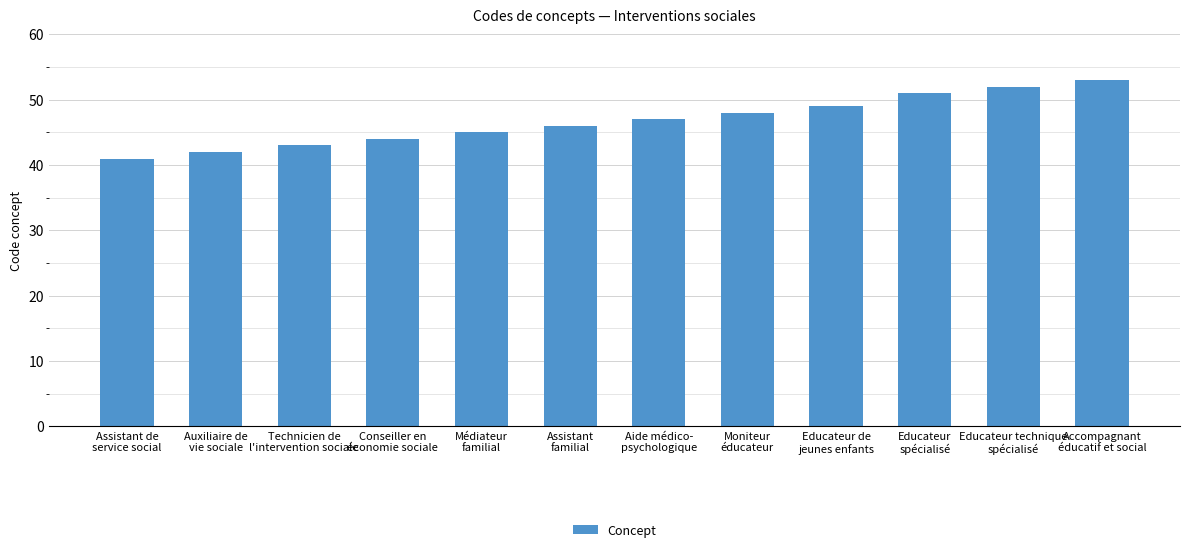

What is the difference between the second highest and second lowest values?

10